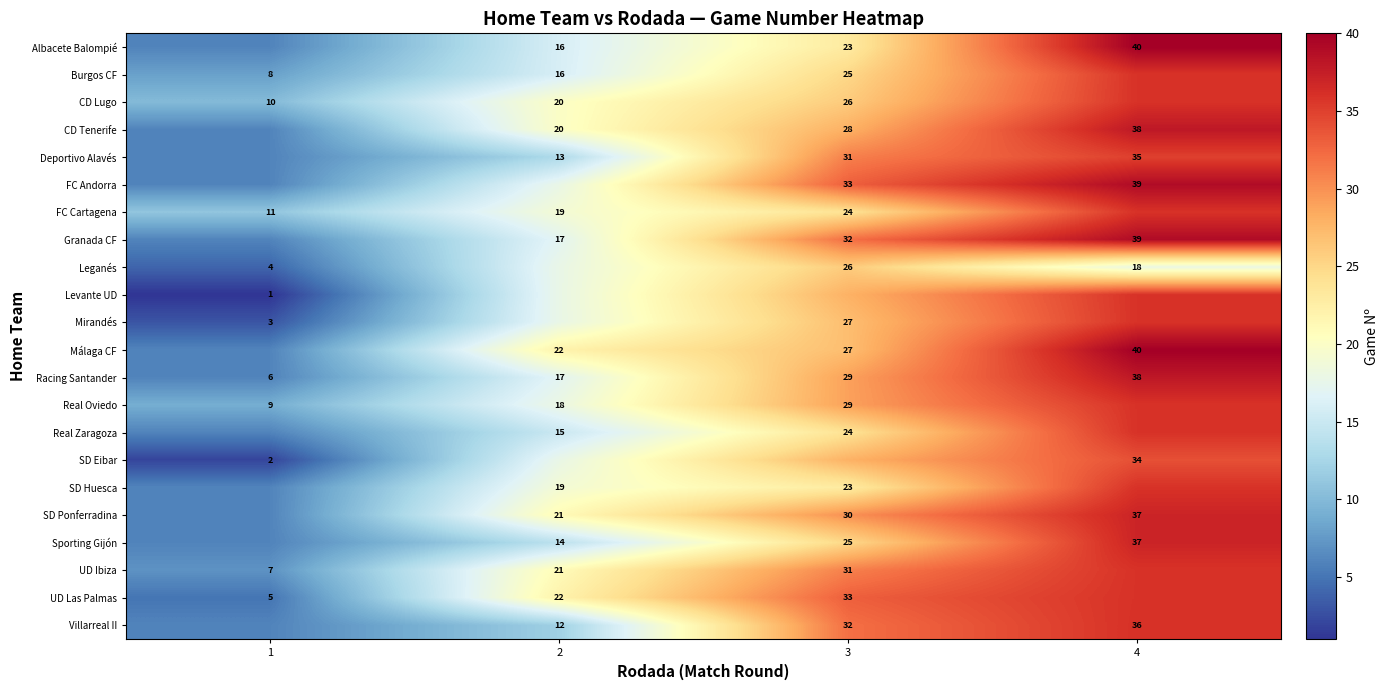

Which category has the lowest value in the UD Ibiza series?

1